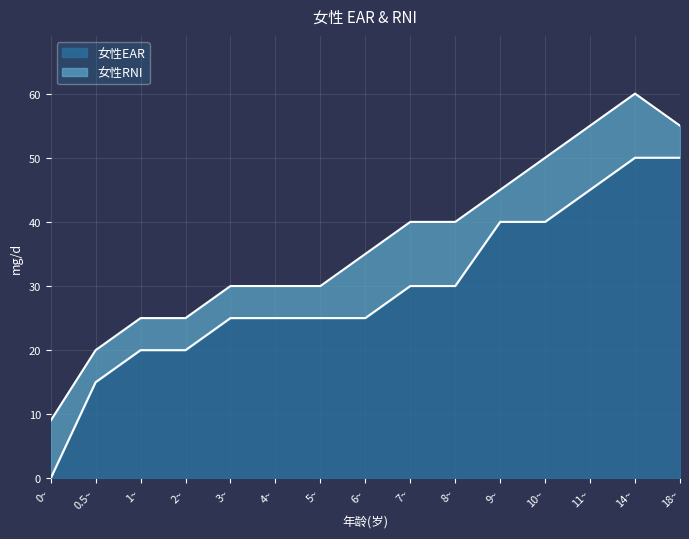

What position from the right is 5~?

9